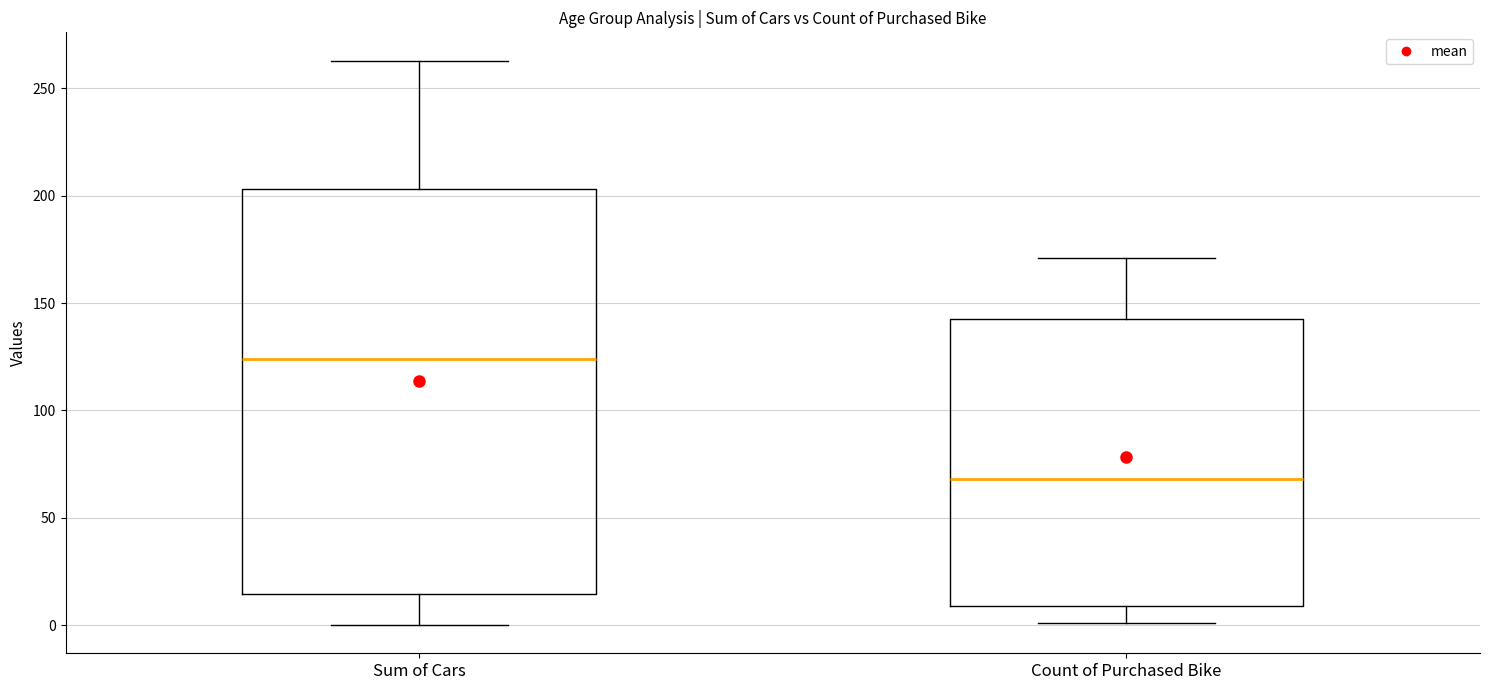

Reading left to right, transcribe this box plot: for each box, give where its median line is, the range the box spans, and where its two whiskers end, as read against the y-axis. The values are not printed on the chart, so give them approximately, as read against the axis.

Sum of Cars: median 125, box 15 to 205, whiskers 0 to 265
Count of Purchased Bike: median 70, box 10 to 145, whiskers 0 to 170